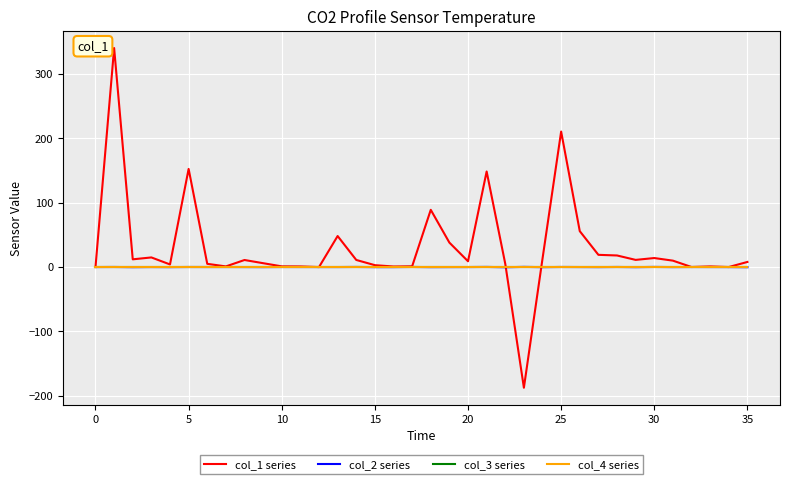

At how many categories does at least one series exceed 219?

1